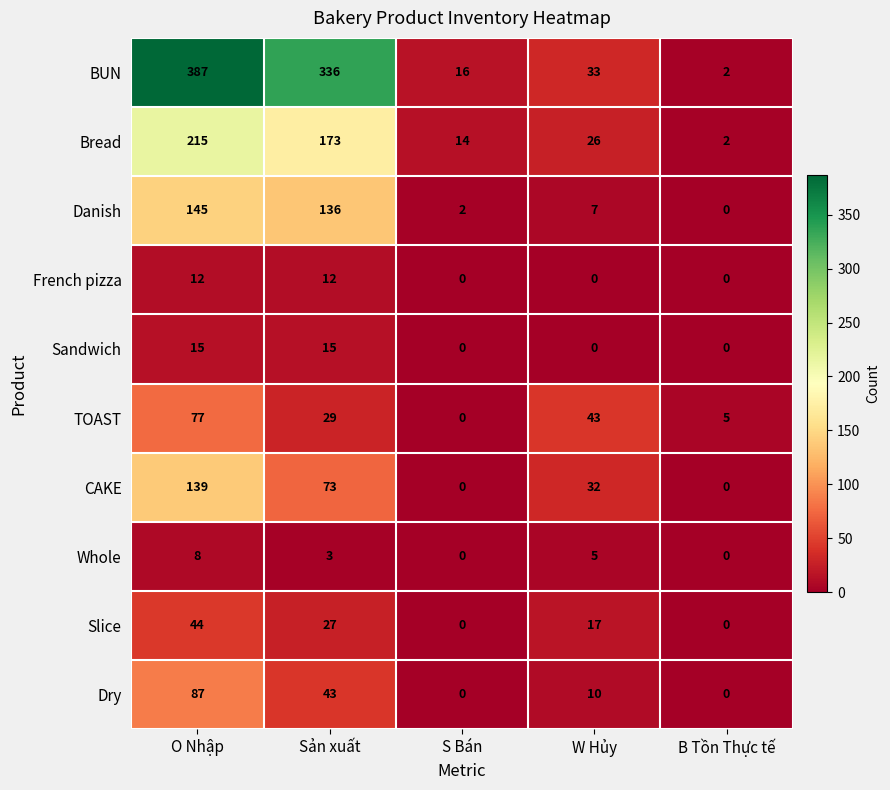

Read the CAKE value at W Hủy, to the nearest 50.

50